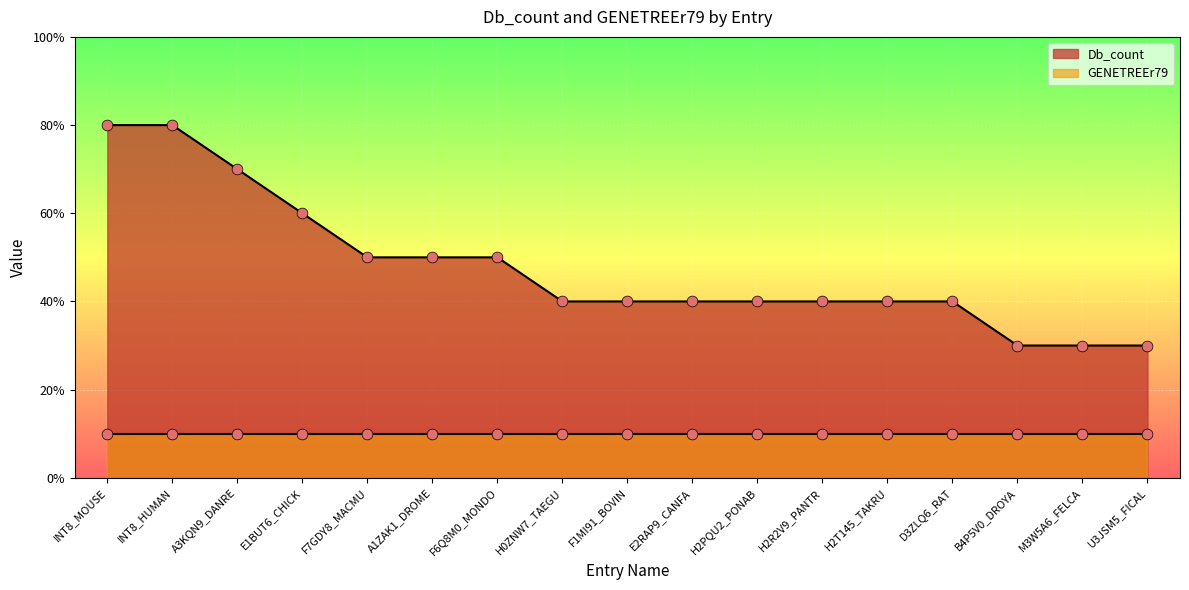

What is the ratio of the value at E1BUT6_CHICK to the value at H2T145_TAKRU?

1.5